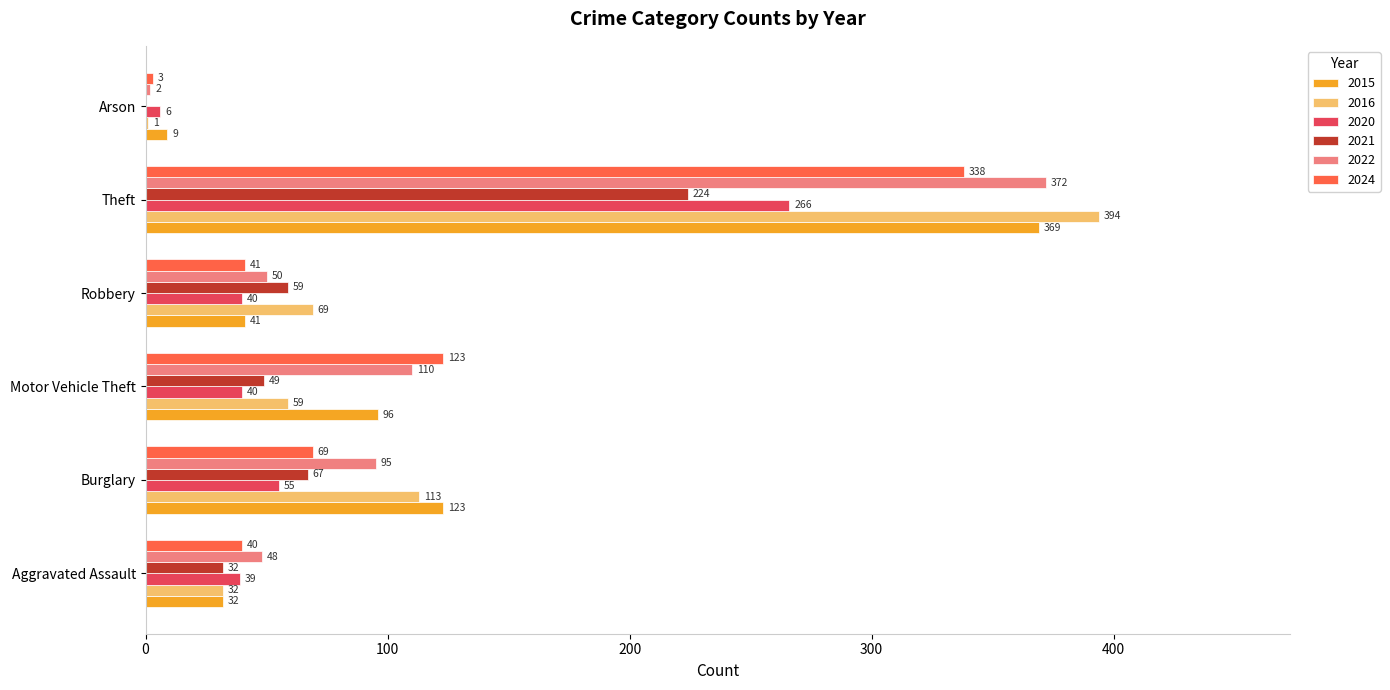

What is the difference between the 2024 values at Robbery and Burglary?

28